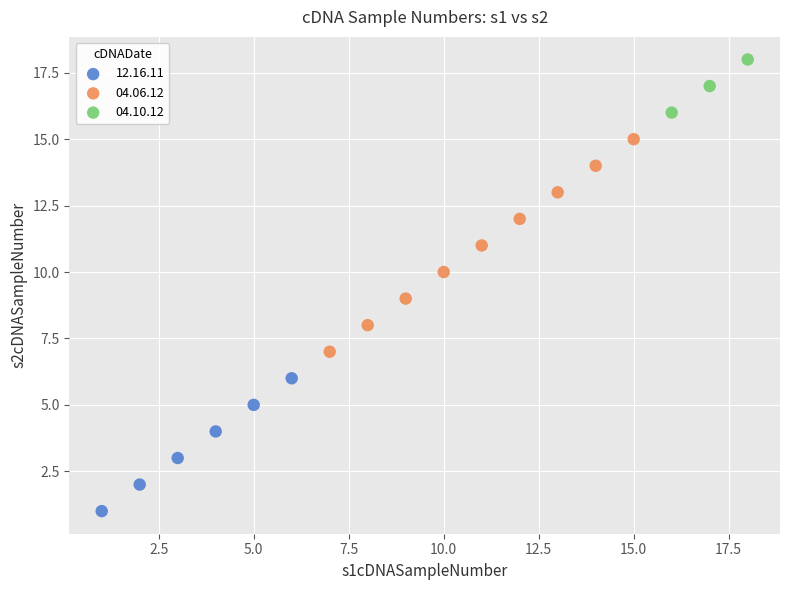

Which series has the largest Y range (max minus min)?

04.06.12